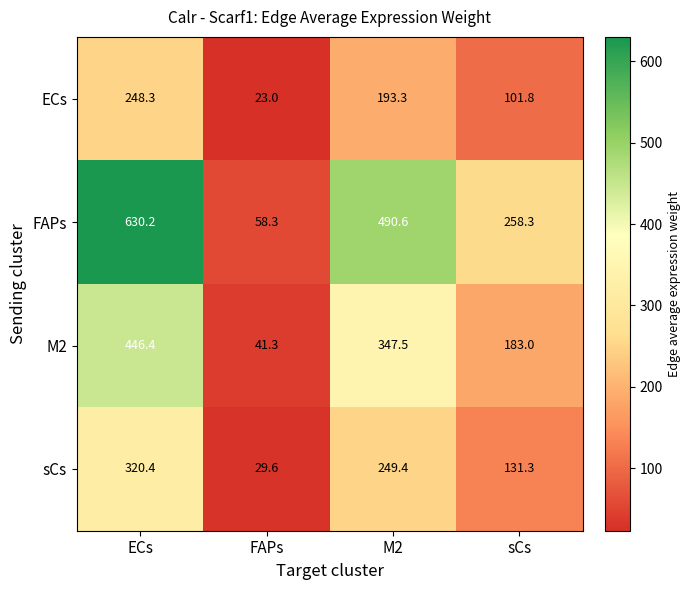

List the series in order of their overall mean, highest first.

FAPs, M2, sCs, ECs